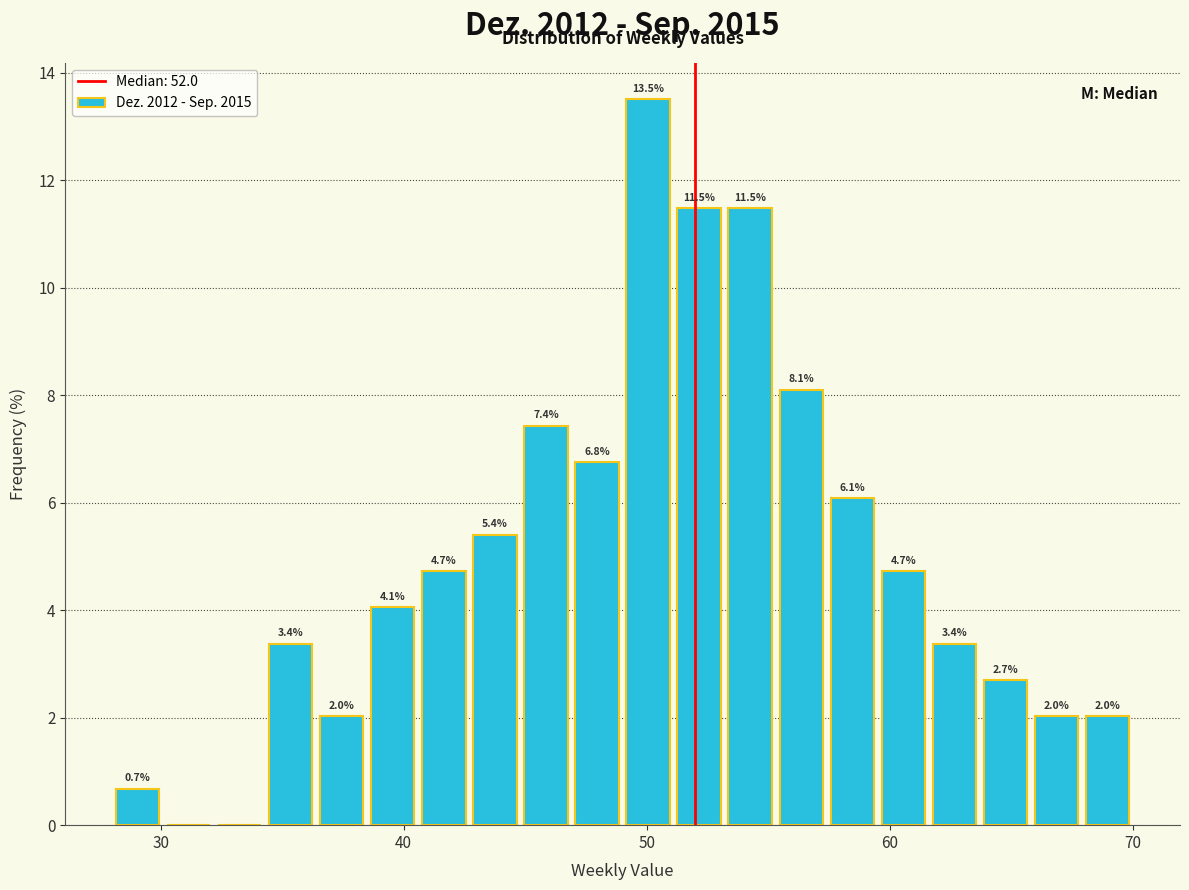

Around what value on the x-axis is the tallest bar? Give the approximate position of its centre, as read against the axis.

50